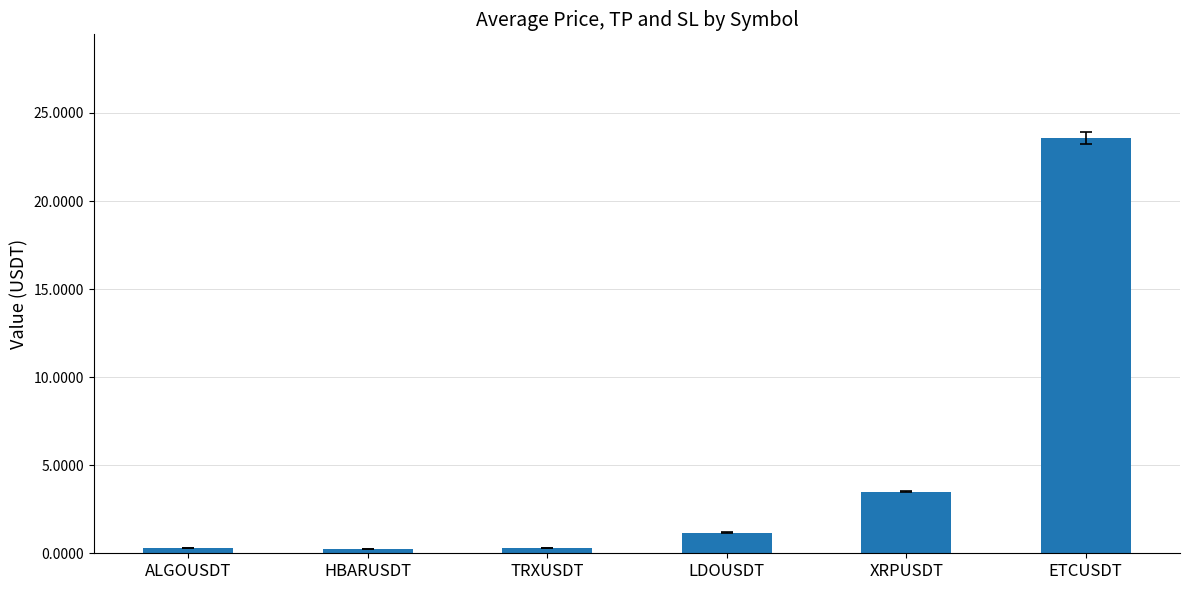

What is the smallest value displayed?

0.3